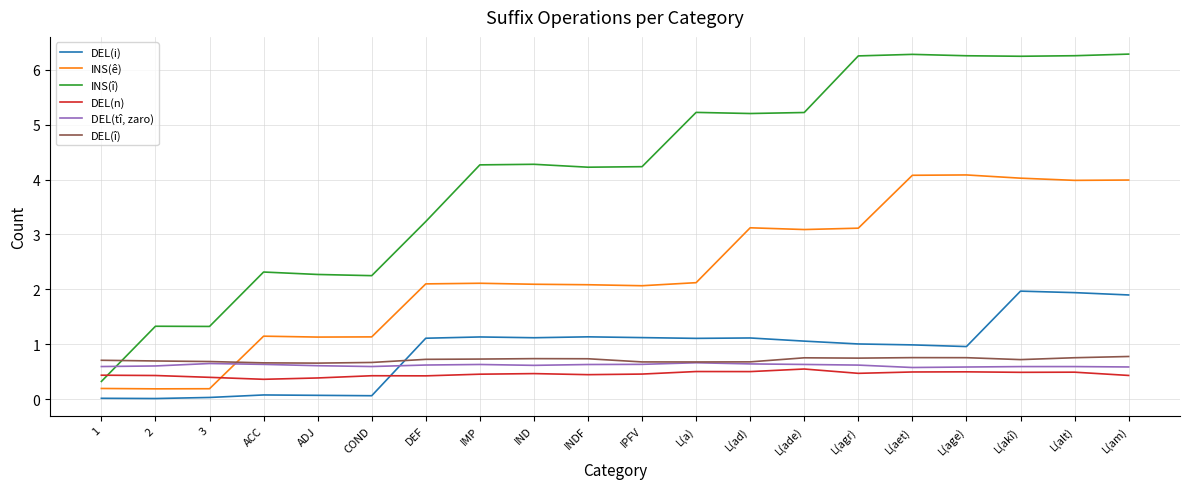

What position from the right is DEF?

14